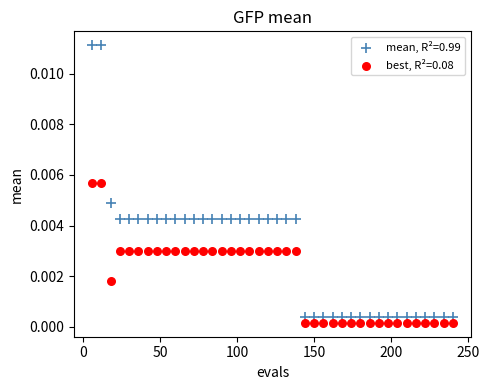

Which series has the widest spread of Y values?

mean, R²=0.99